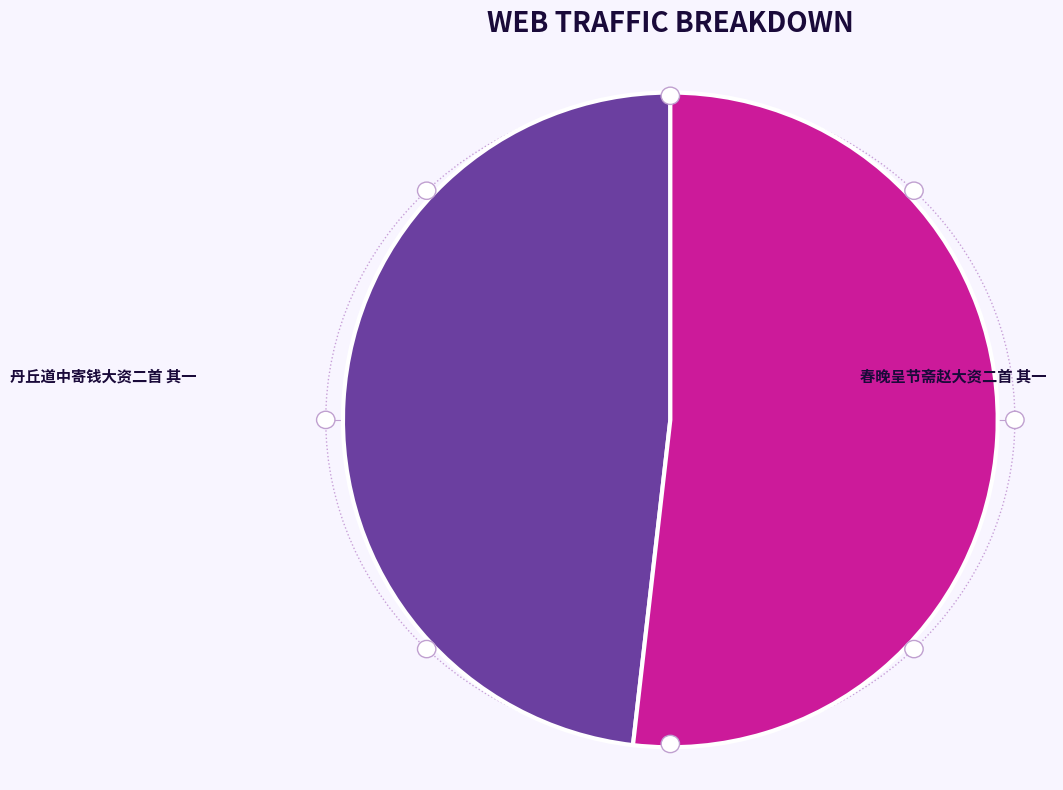

Is it true that 丹丘道中寄钱大资二首 其一 is 39% of the pie?

False